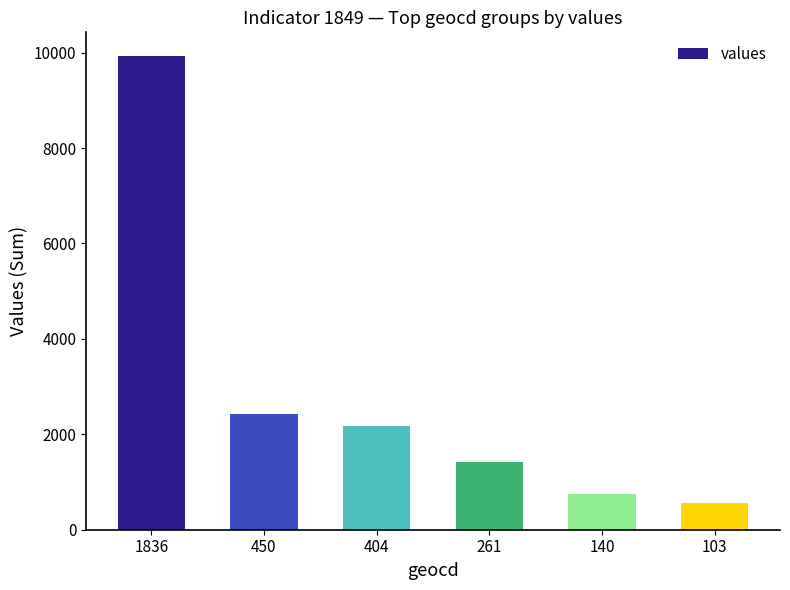

What is the ratio of the value at 404 to the value at 140?

2.9